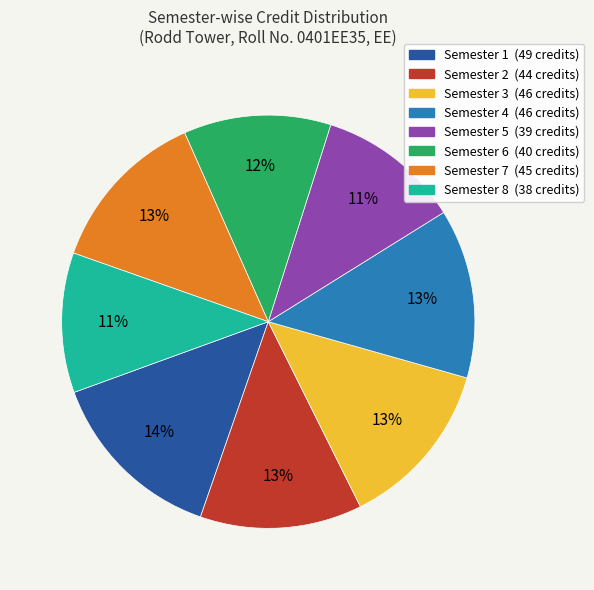

To the nearest percent, what percentage of the pie is Semester 1 (49 credits)?

14%